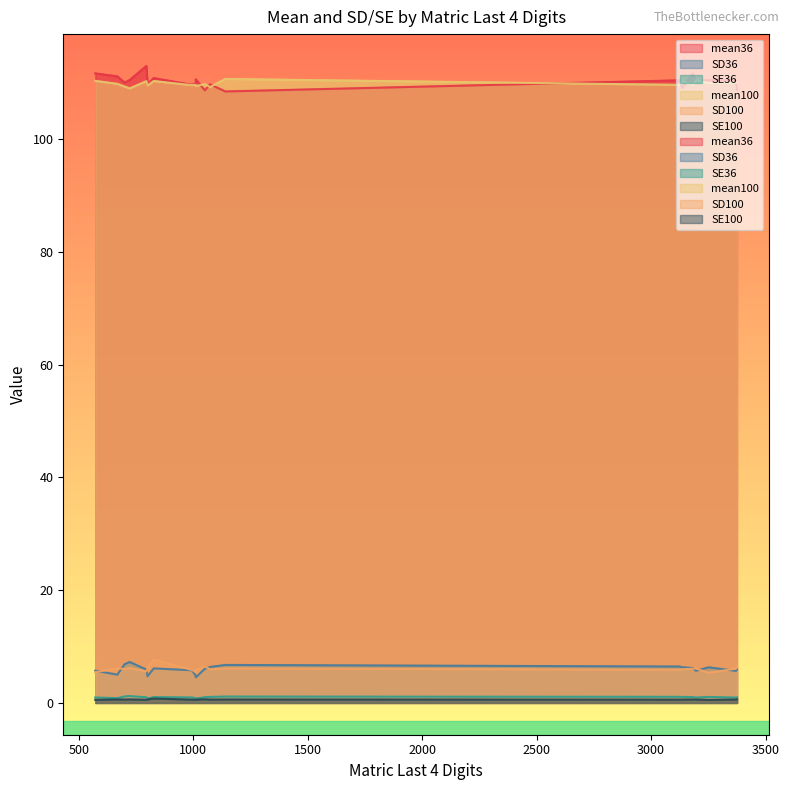

Rank the series at 3182 from lowest to highest value.

SE100, SE36, SD100, SD36, mean100, mean36